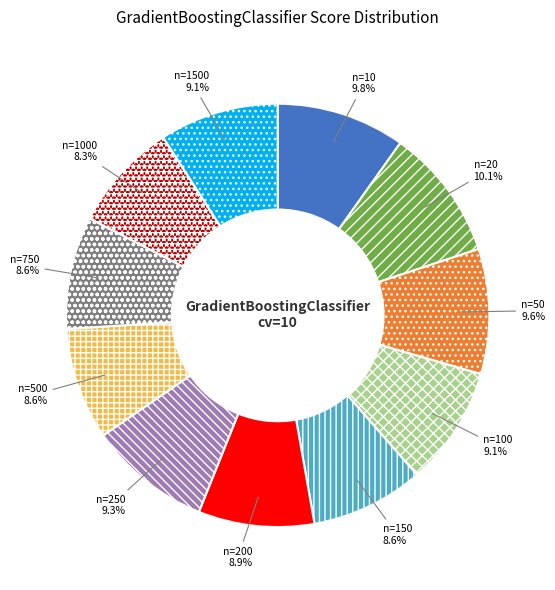

What percentage is NOT represented by n=20?

89.9%